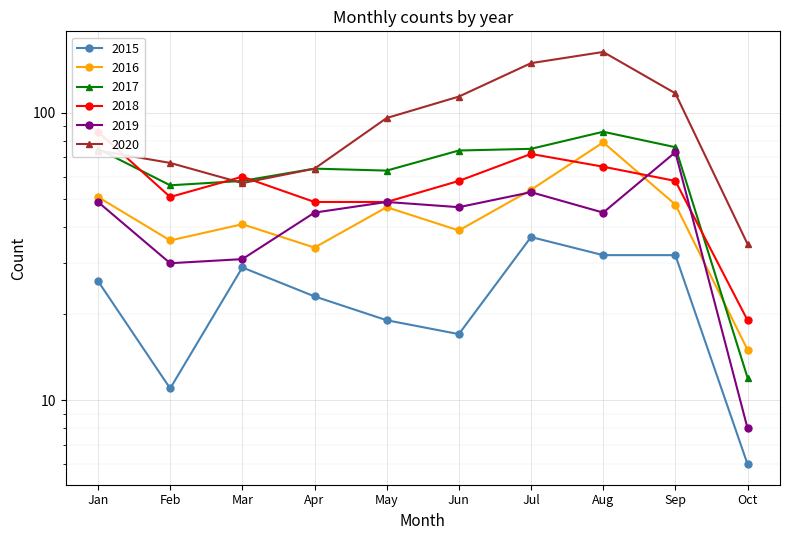

What is the difference between the highest and lowest values at Feb?

56